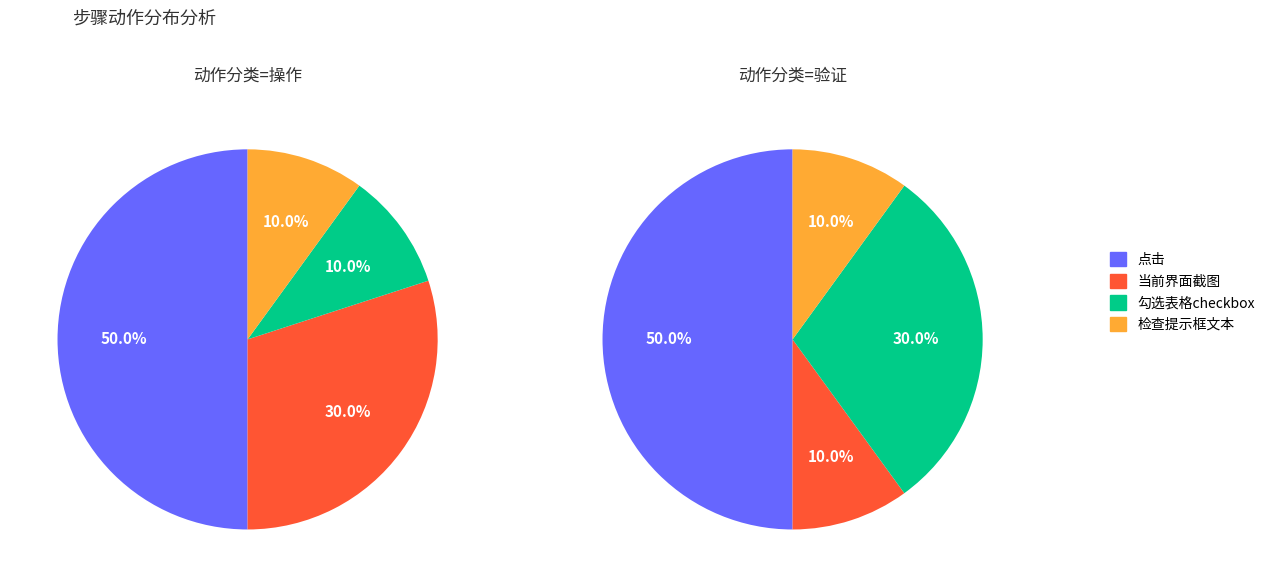

Does any single category account for the majority?

No